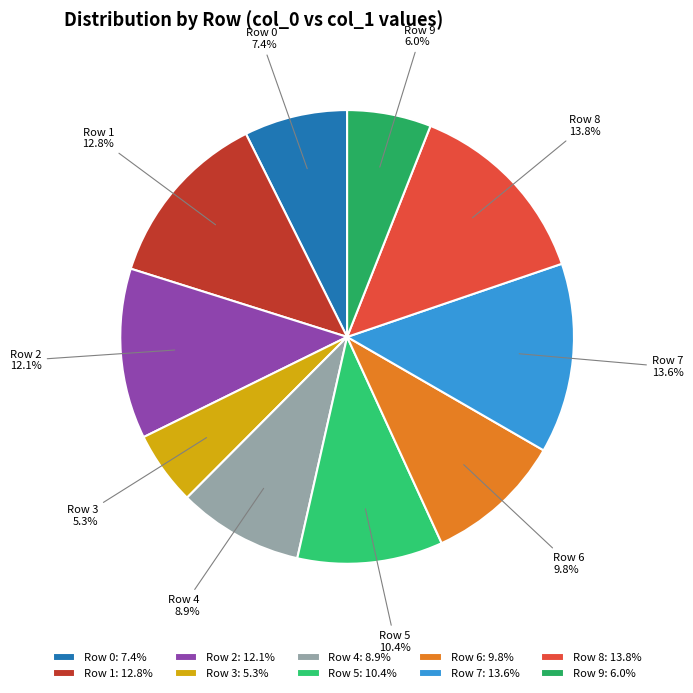

Combined, do Row 1 and Row 7 account for over 50%?

No